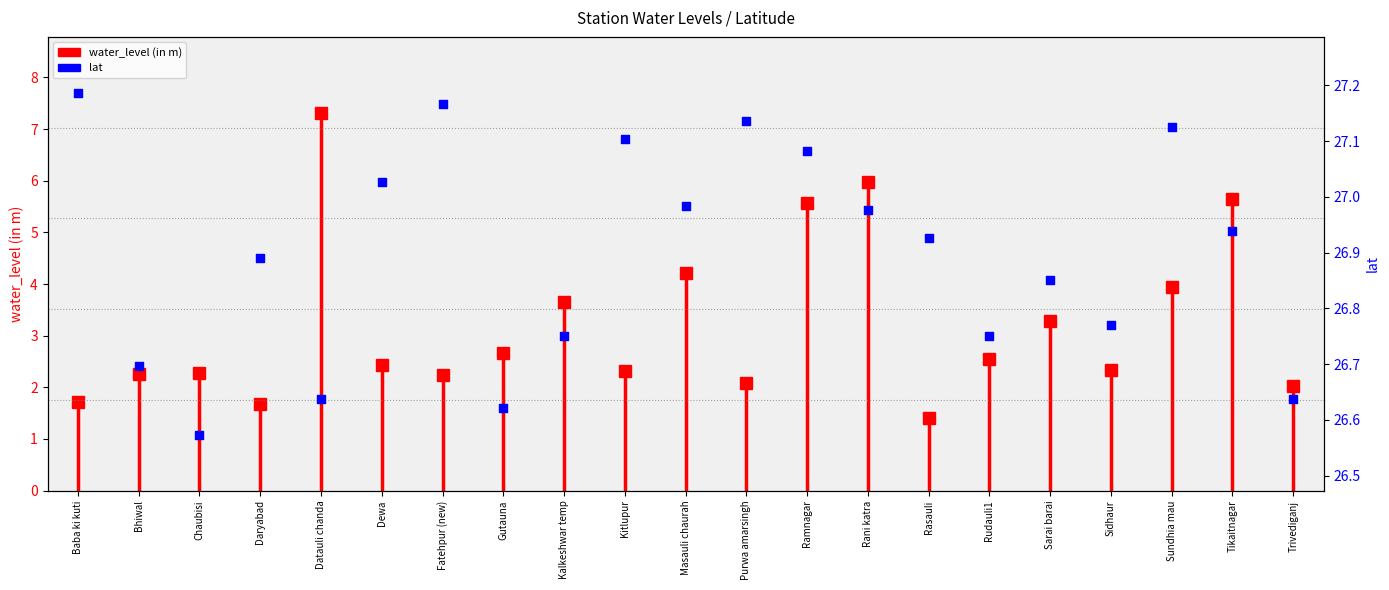

Which has a higher value, Purwa amarsingh or Daryabad?

Purwa amarsingh